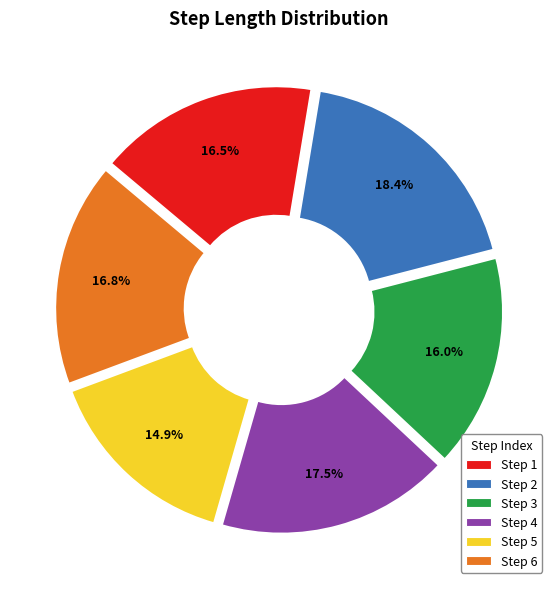

What portion of the pie excludes Step 6?

83.2%